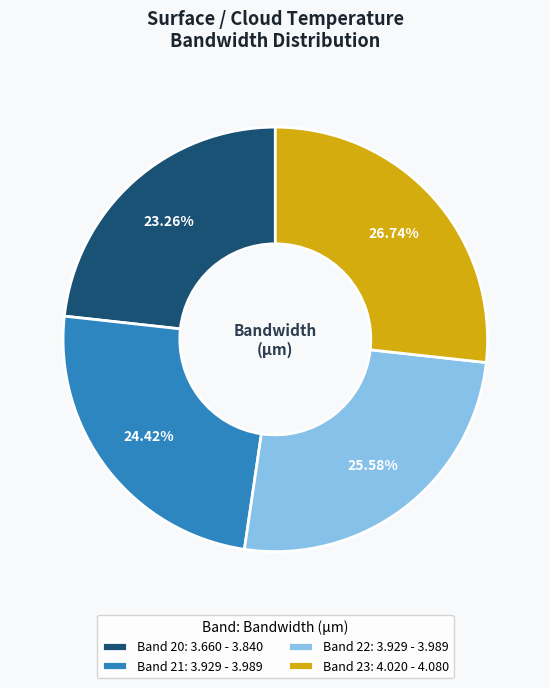

Between Band 20: 3.660 - 3.840 and Band 21: 3.929 - 3.989, which is larger?

Band 21: 3.929 - 3.989